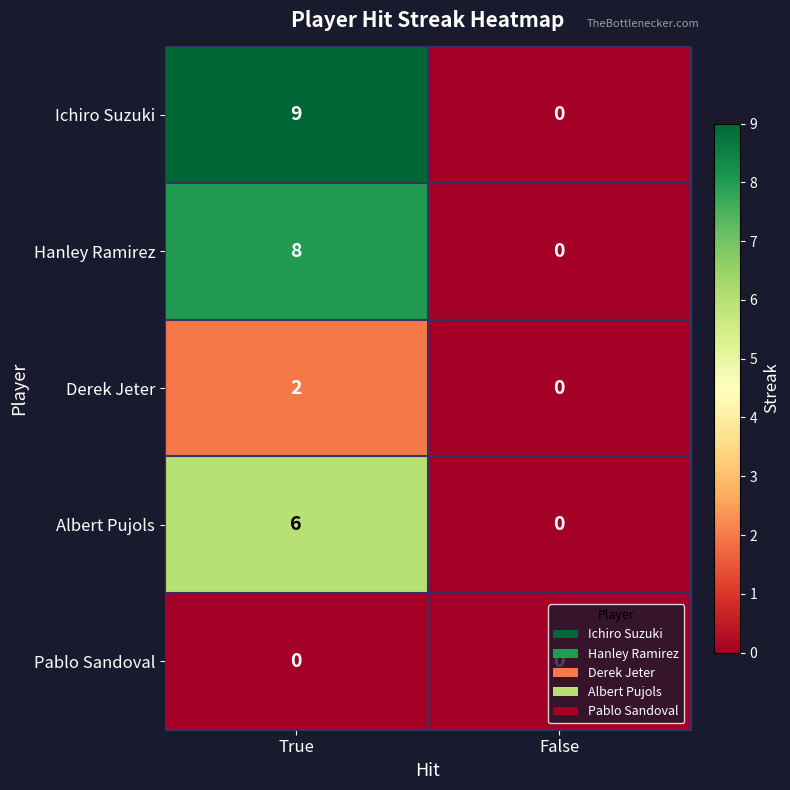

True or false: Ichiro Suzuki has a value of 0 at False.

True